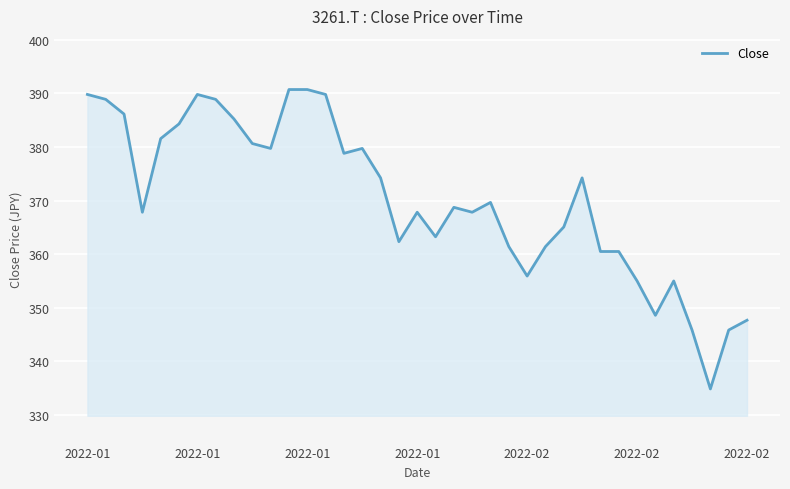

What is the difference between the maximum and minimum values?

55.8